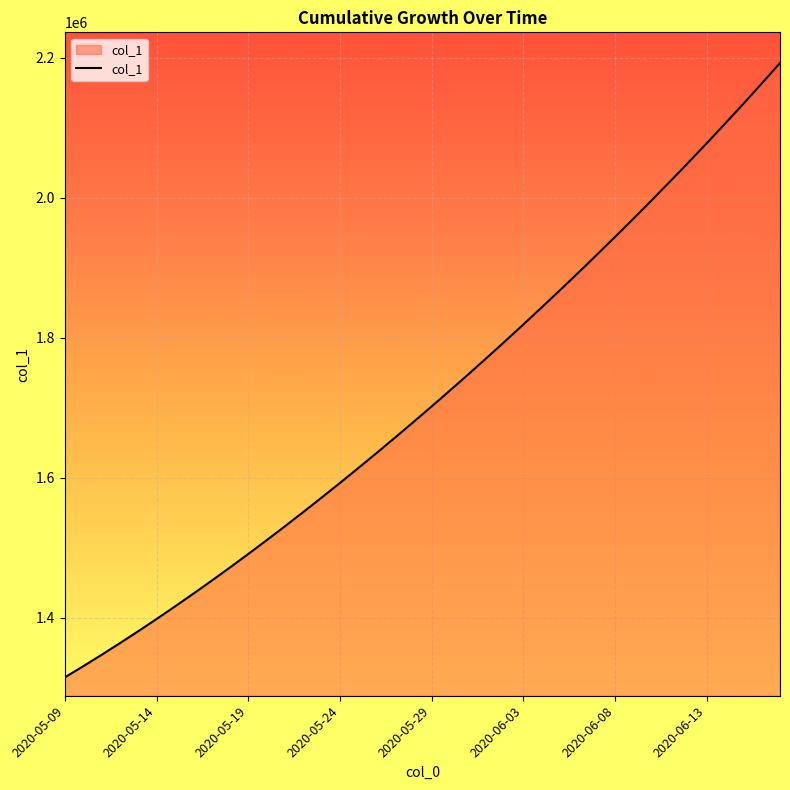

What is the minimum value shown in the chart?

1315099.0